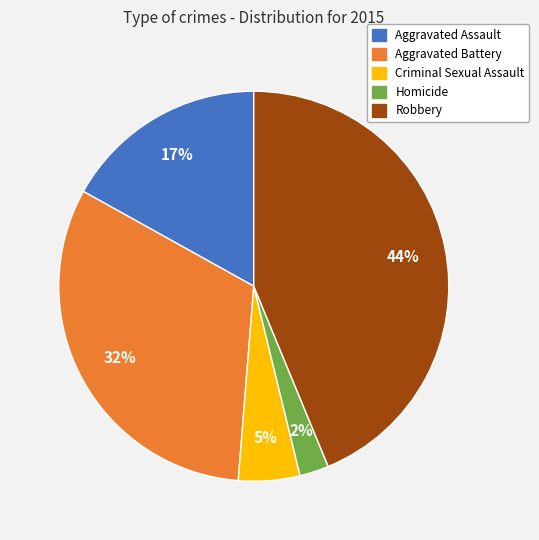

Is it true that Aggravated Battery is 32% of the pie?

True